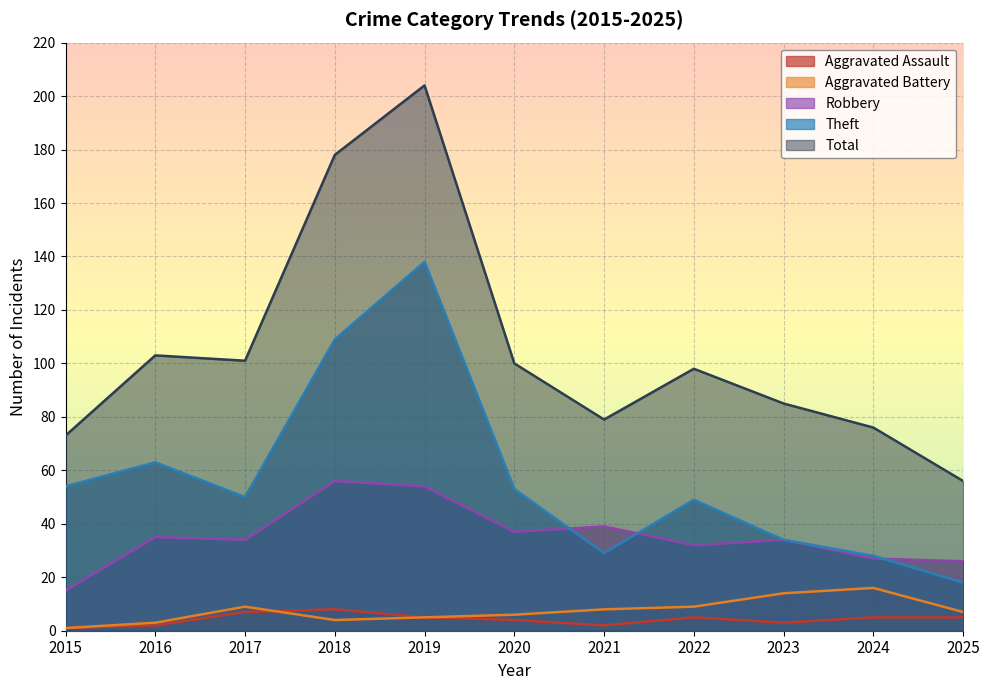

At which category does the chart reach its minimum across all series?

2015